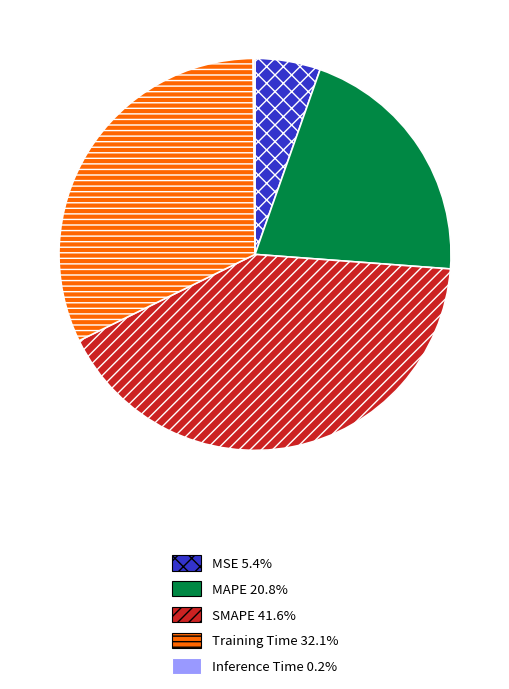

Approximately how many times larger is the value at MAPE compared to SMAPE?

0.5